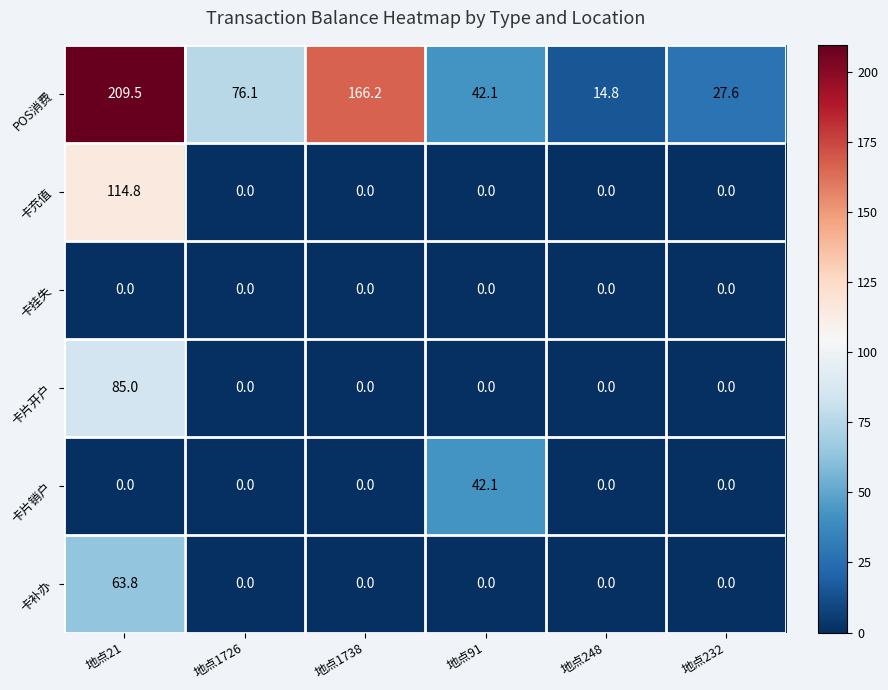

Which series has the largest range (max minus min)?

POS消费